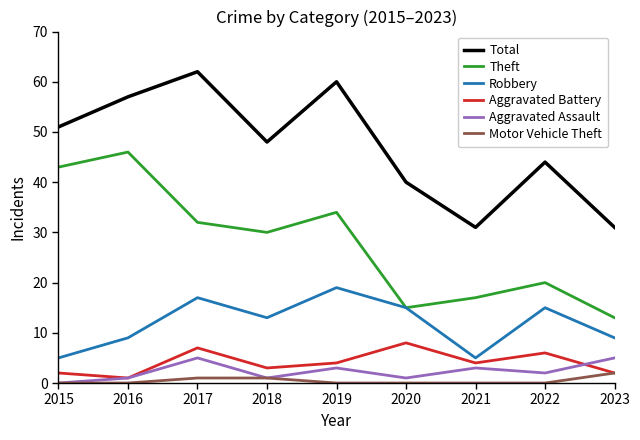

Rank the series by their maximum value, from lowest to highest.

Motor Vehicle Theft, Aggravated Assault, Aggravated Battery, Robbery, Theft, Total